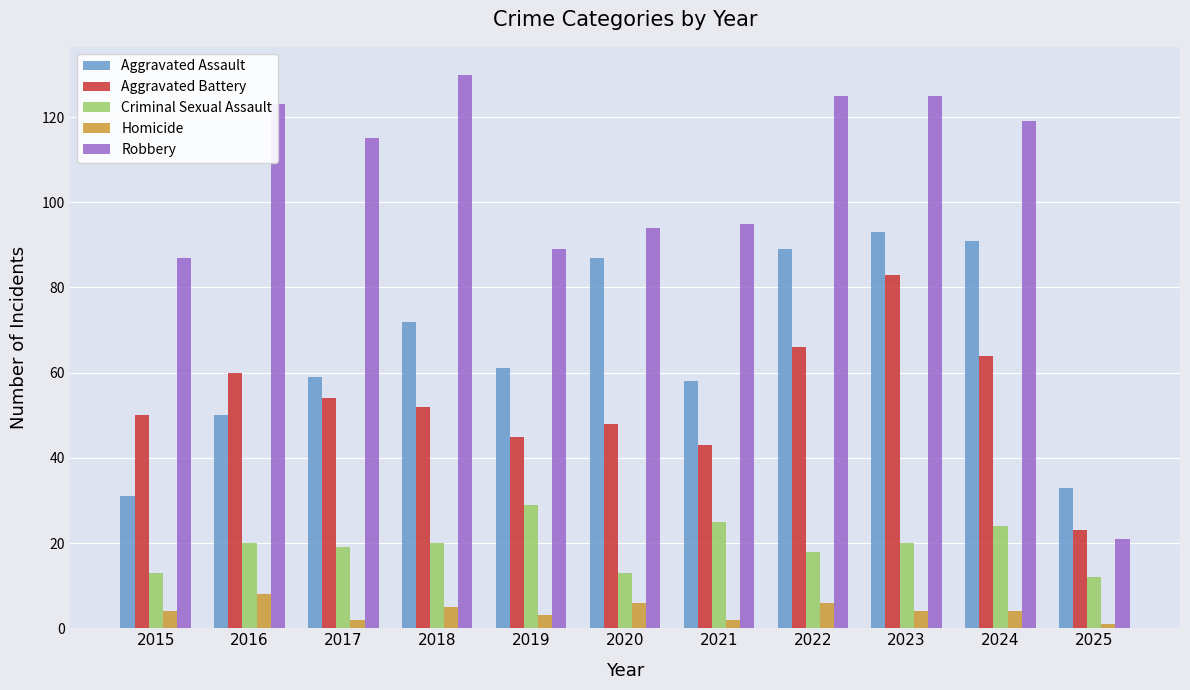

Which series has the largest total across all categories?

Robbery